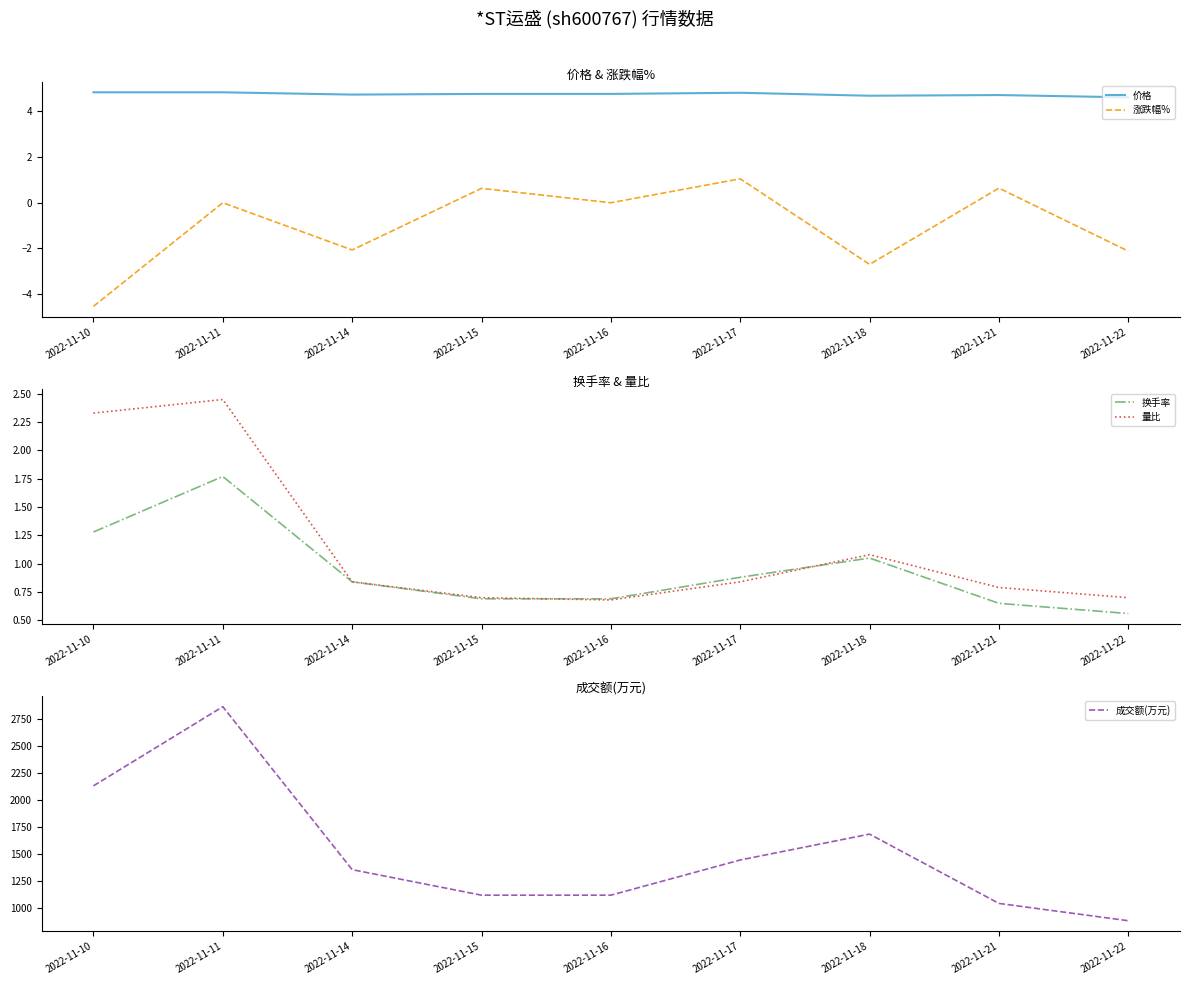

Where do 涨跌幅% and 量比 first cross each other?

2022-11-16 and 2022-11-17